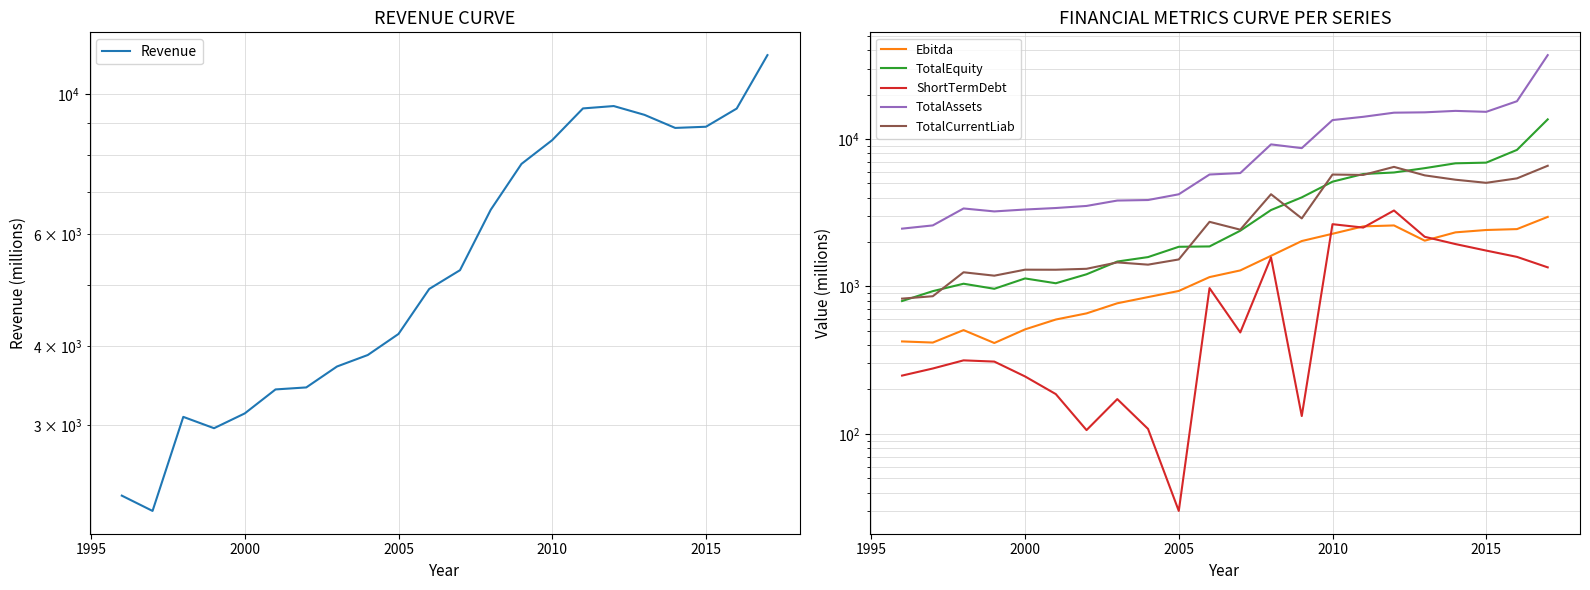

What are all the series names shown in the legend?

Revenue, Ebitda, TotalEquity, ShortTermDebt, TotalAssets, TotalCurrentLiab